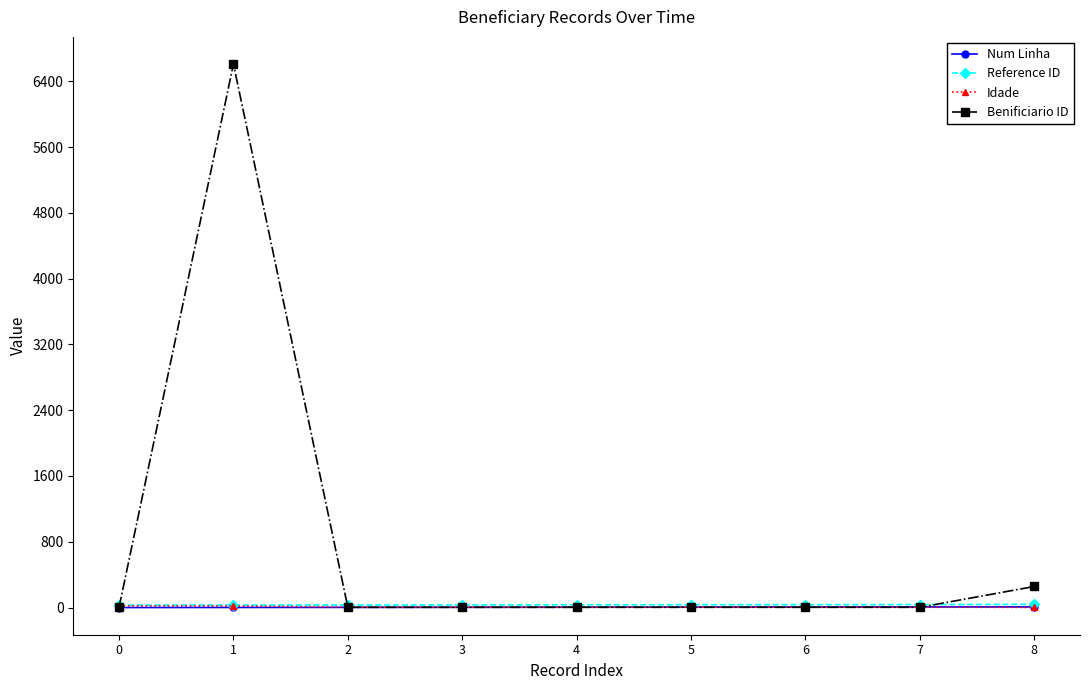

After their last crossing, which series has the higher values: Benificiario ID or Idade?

Benificiario ID